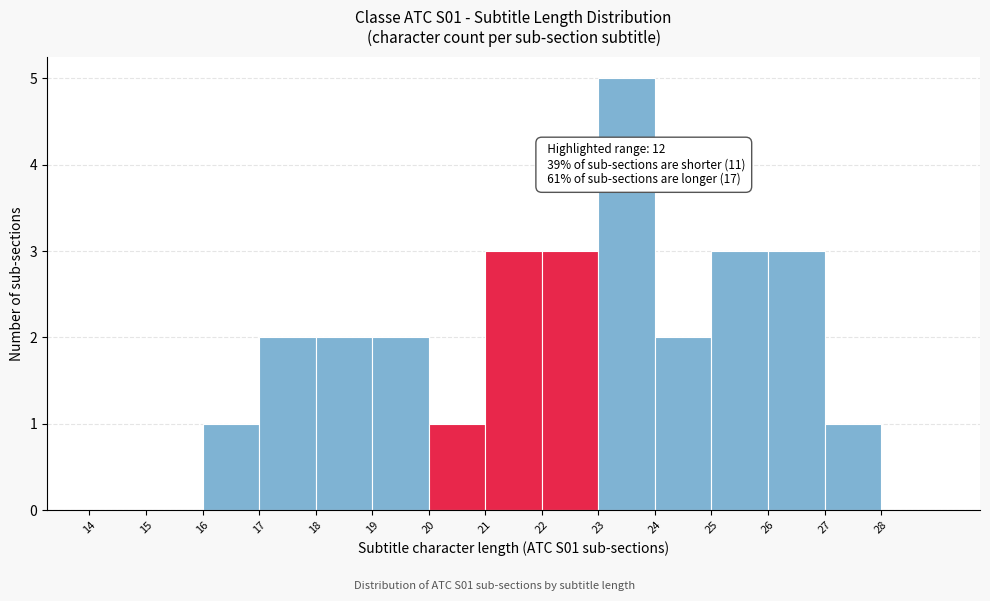

Over which range of the x-axis is the bar tallest?

23 to 24